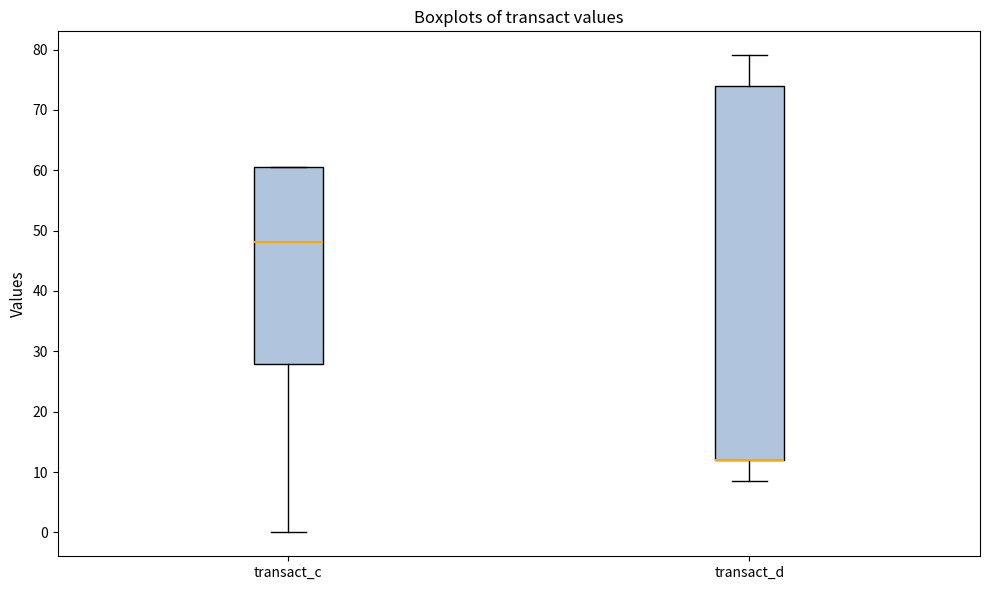

Reading left to right, read every box against the y-axis: the position of its median line, the range the box covers, and the ends of its whiskers. The values are not printed on the chart, so give them approximately, as read against the axis.

transact_c: median 48, box 28 to 61, whiskers 0 to 61
transact_d: median 12 (drawn on the box's lower edge), box 12 to 74, whiskers 9 to 79